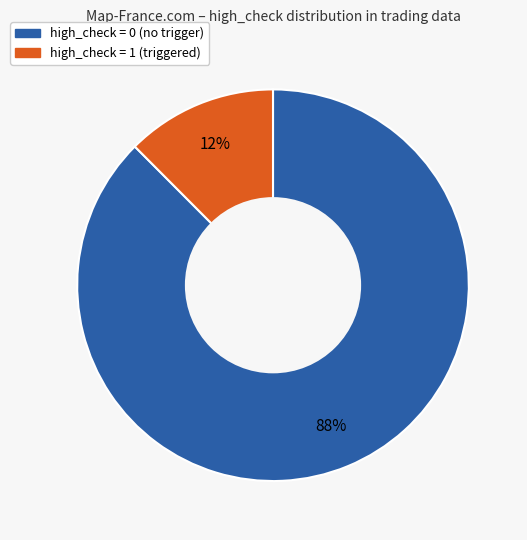

Is the sum of high_check = 1 and high_check = 0 greater than half?

Yes